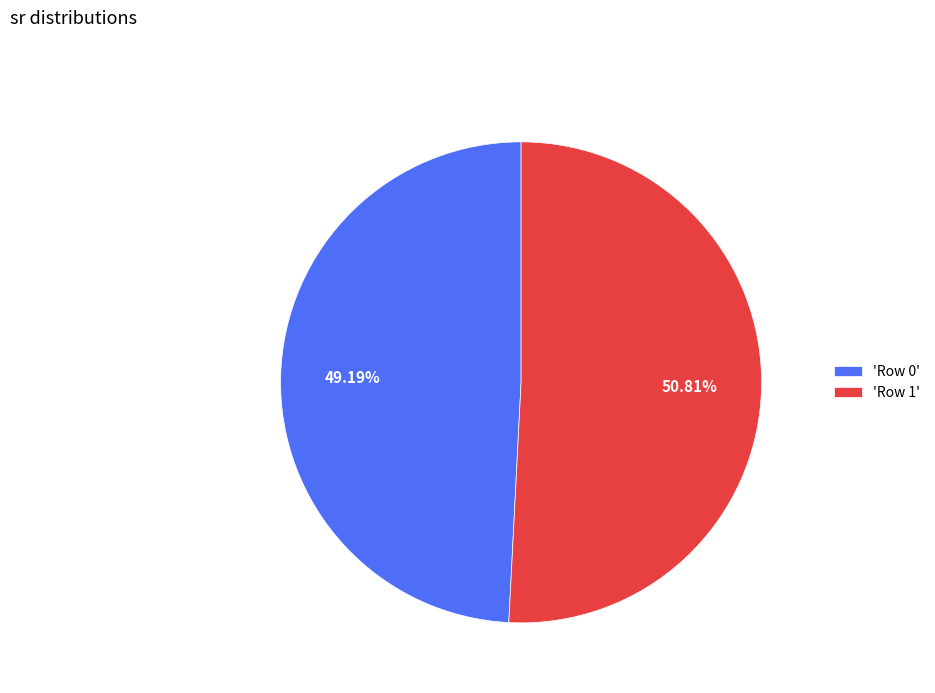

How many slices are in this pie chart?

2